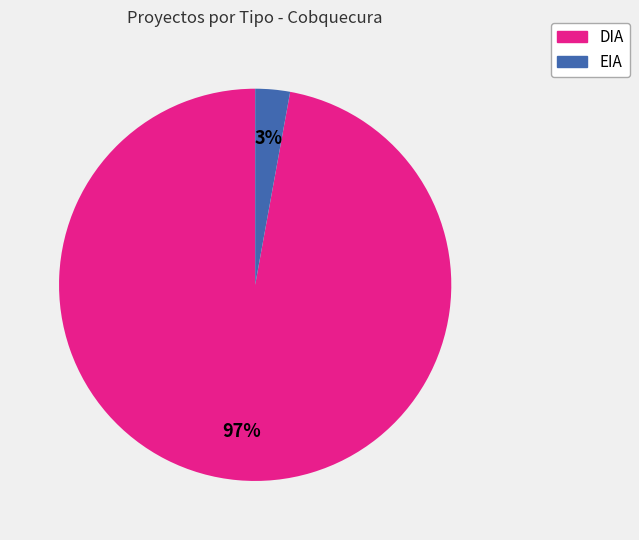

What percentage is the DIA slice, to the nearest percent?

97%